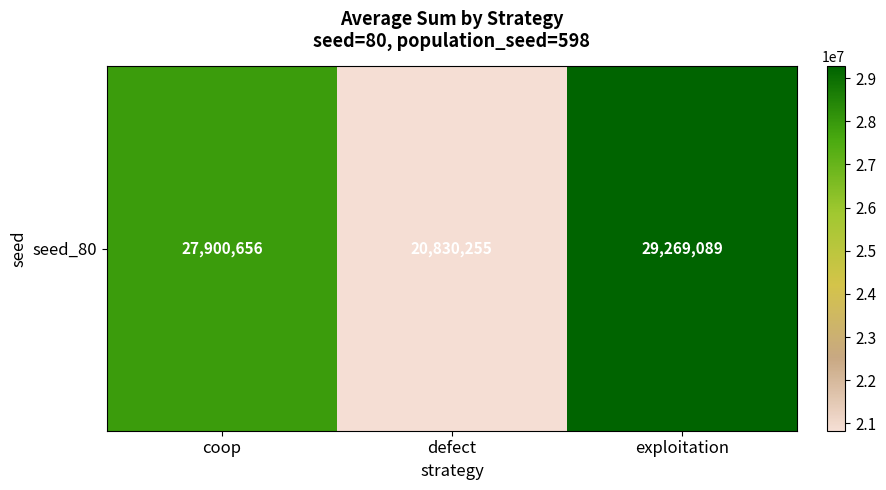

What is the ratio of the value at exploitation to the value at coop?

1.0